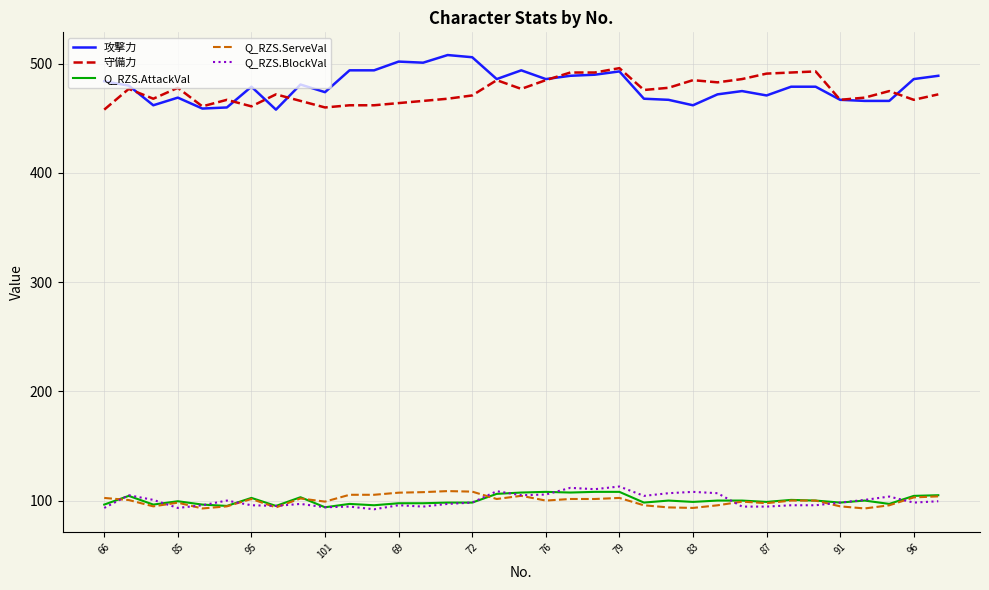

What is the minimum value for 守備力?

458.0